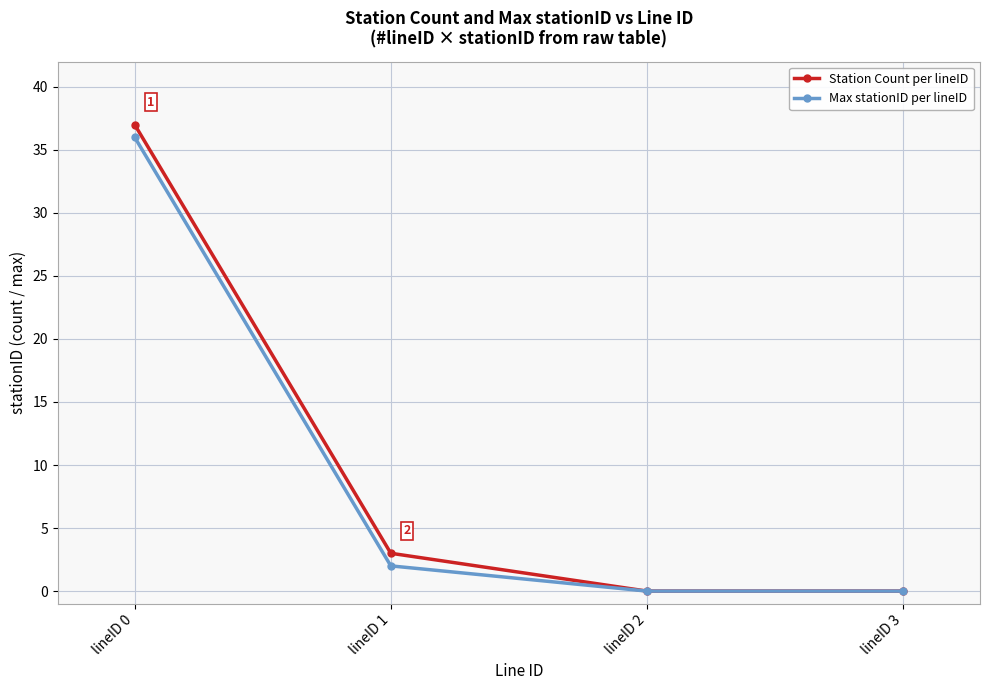

How many categories are shown in the chart?

4